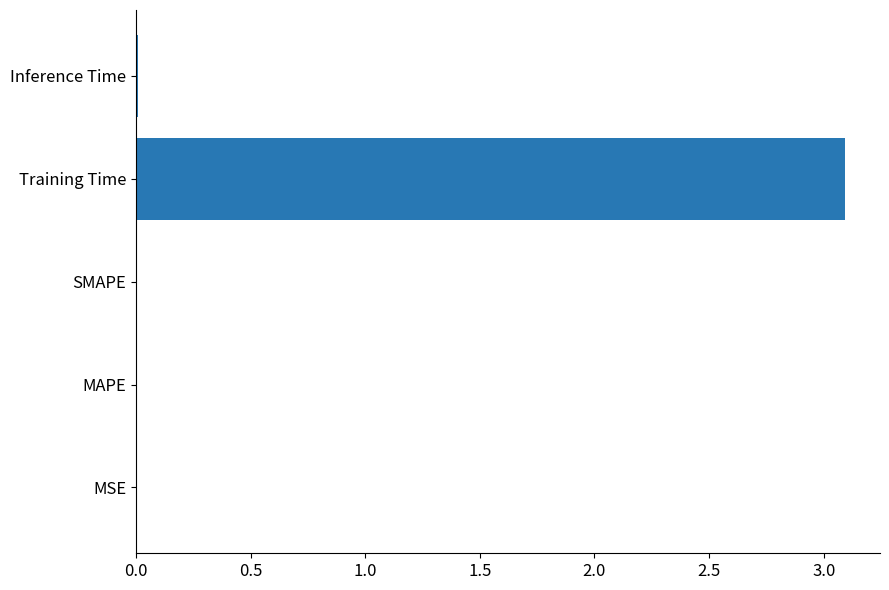

Is it true that the value at MSE is 0.0?

True